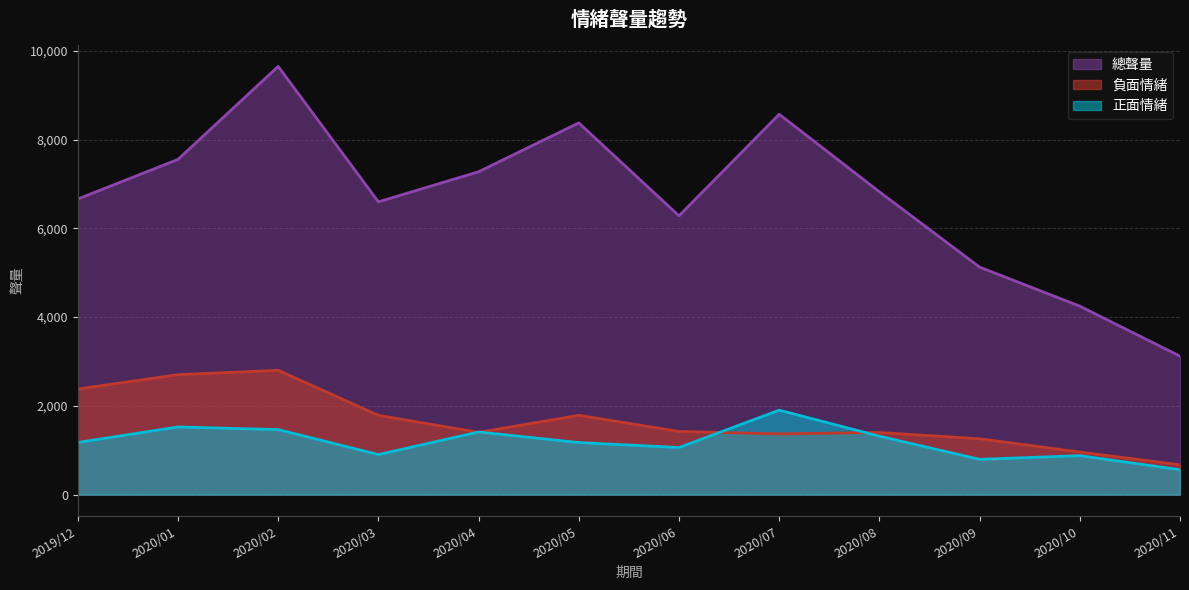

At which category is the sum across all series the highest?

2020/02